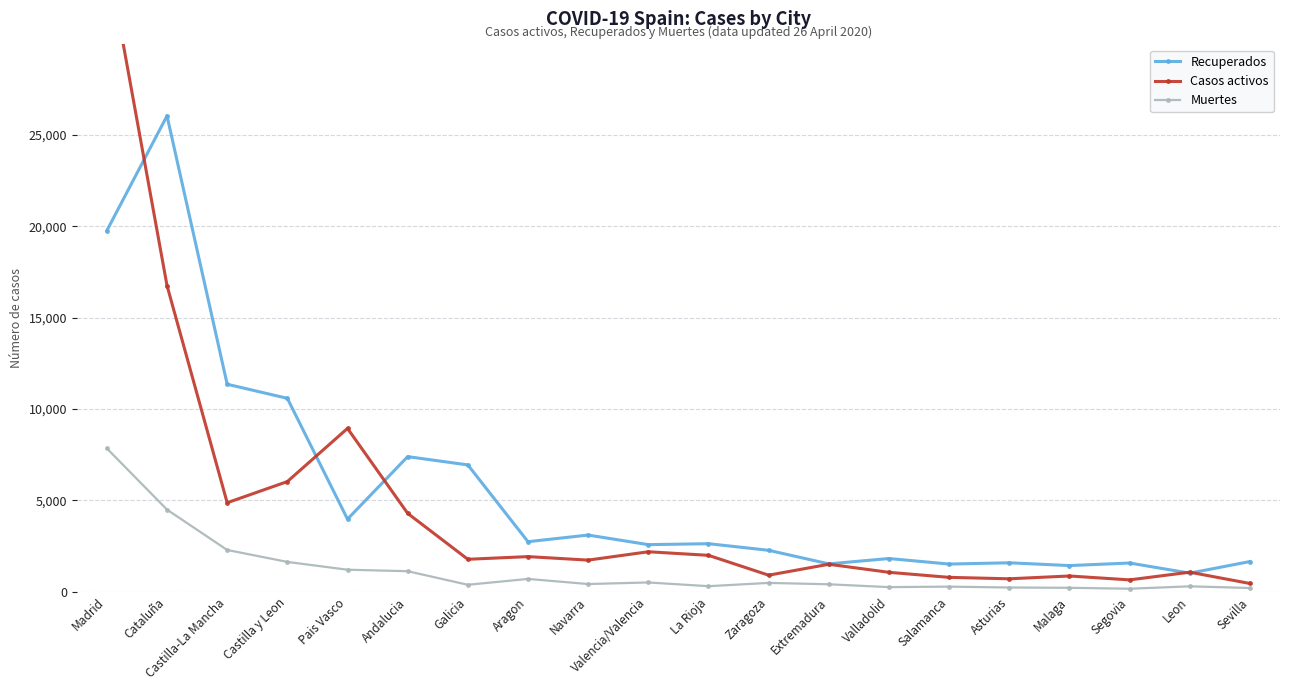

What is the sum of the Muertes values at Sevilla and Segovia?

384